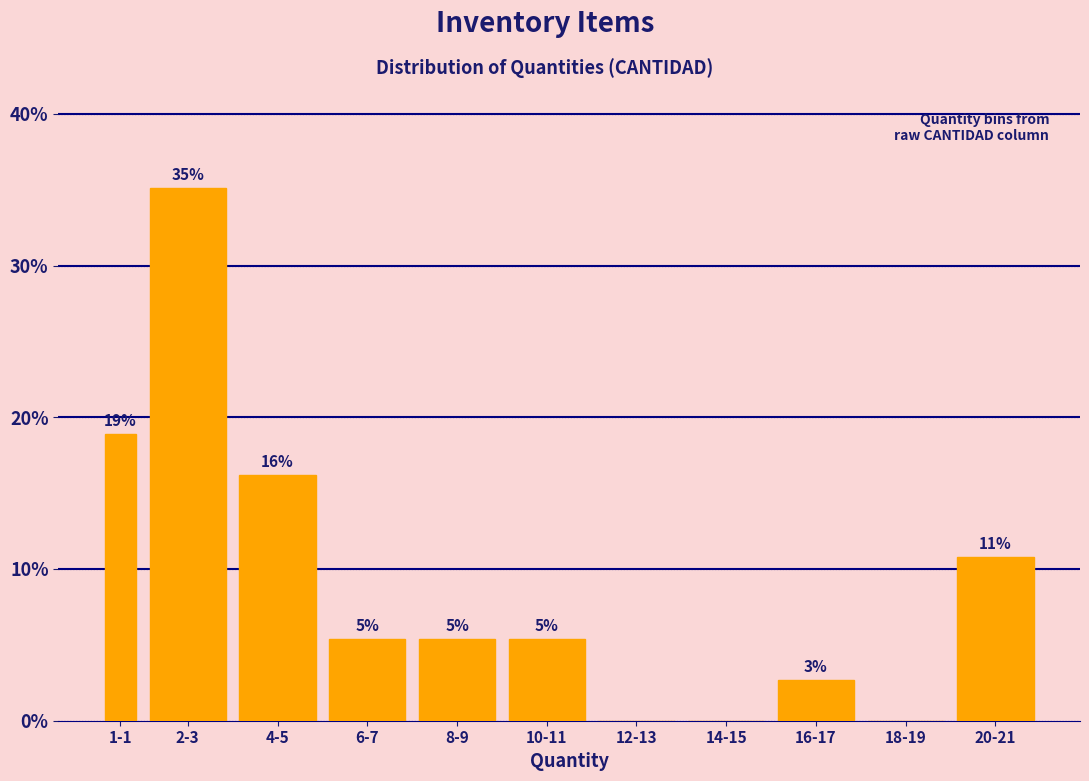

Are the bars horizontal?

No